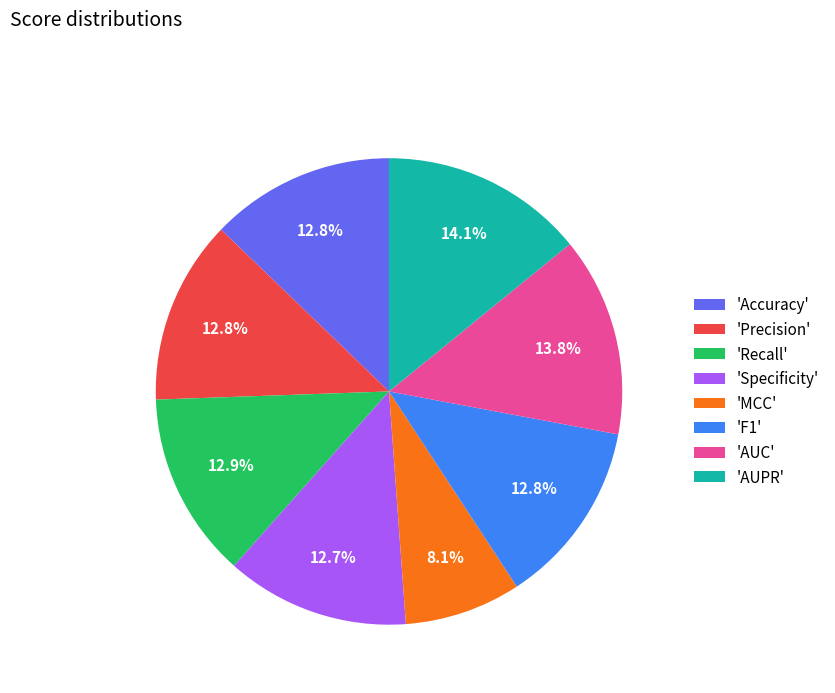

Which category has the smallest portion of the pie?

'MCC'